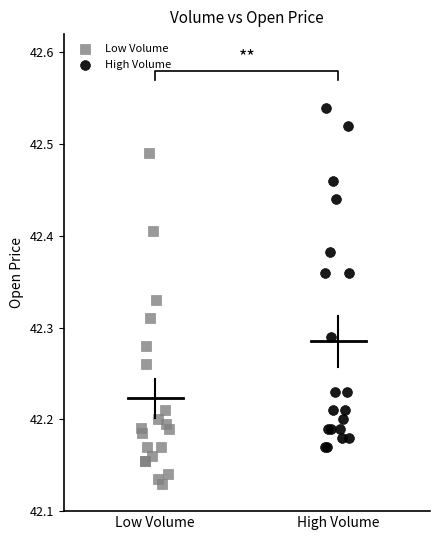

What are all the series names shown in the legend?

Low Volume, High Volume